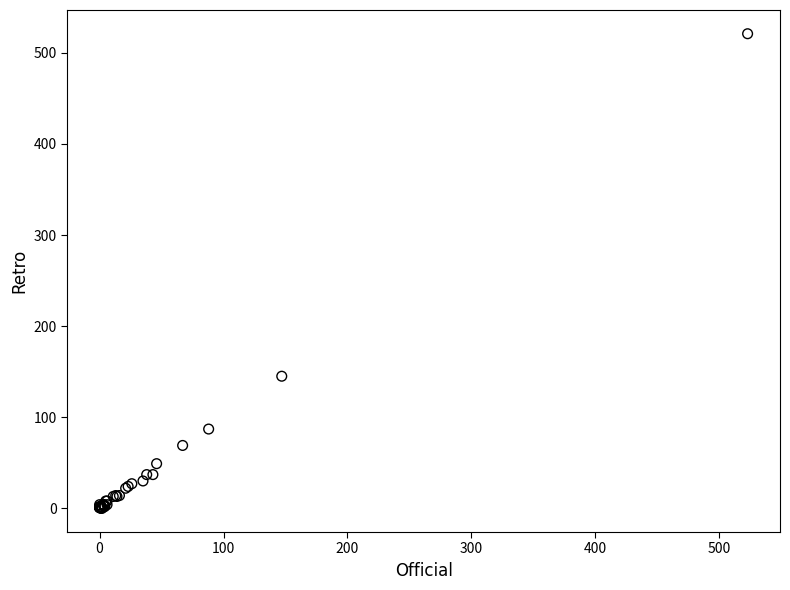

What Y value in the scatter plot is closest to 260?

145